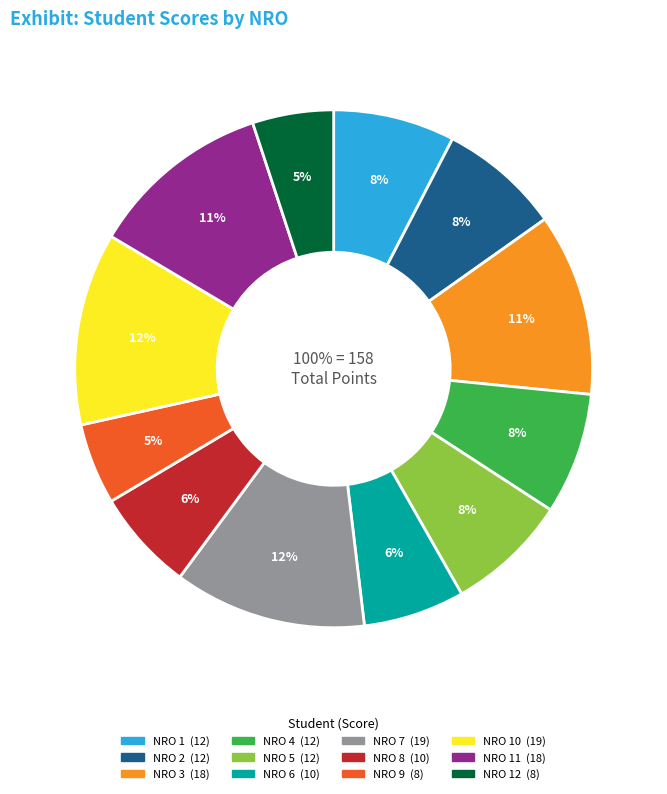

What is the change in value from NRO 6 to NRO 10?

+9